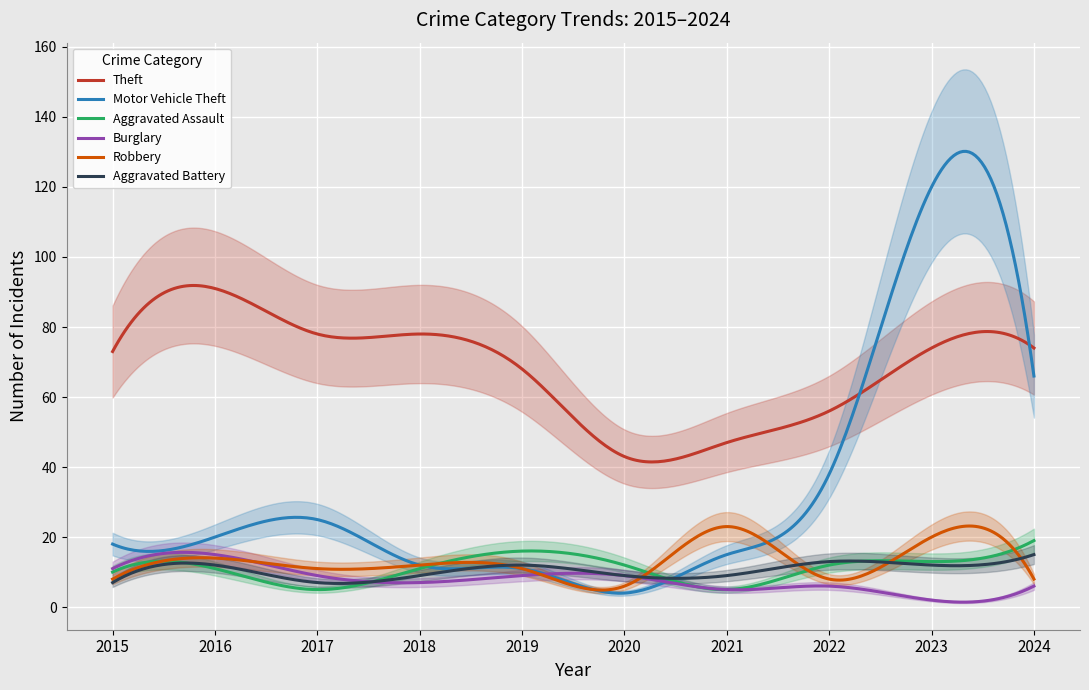

What are all the series names shown in the legend?

Theft, Motor Vehicle Theft, Aggravated Assault, Burglary, Robbery, Aggravated Battery